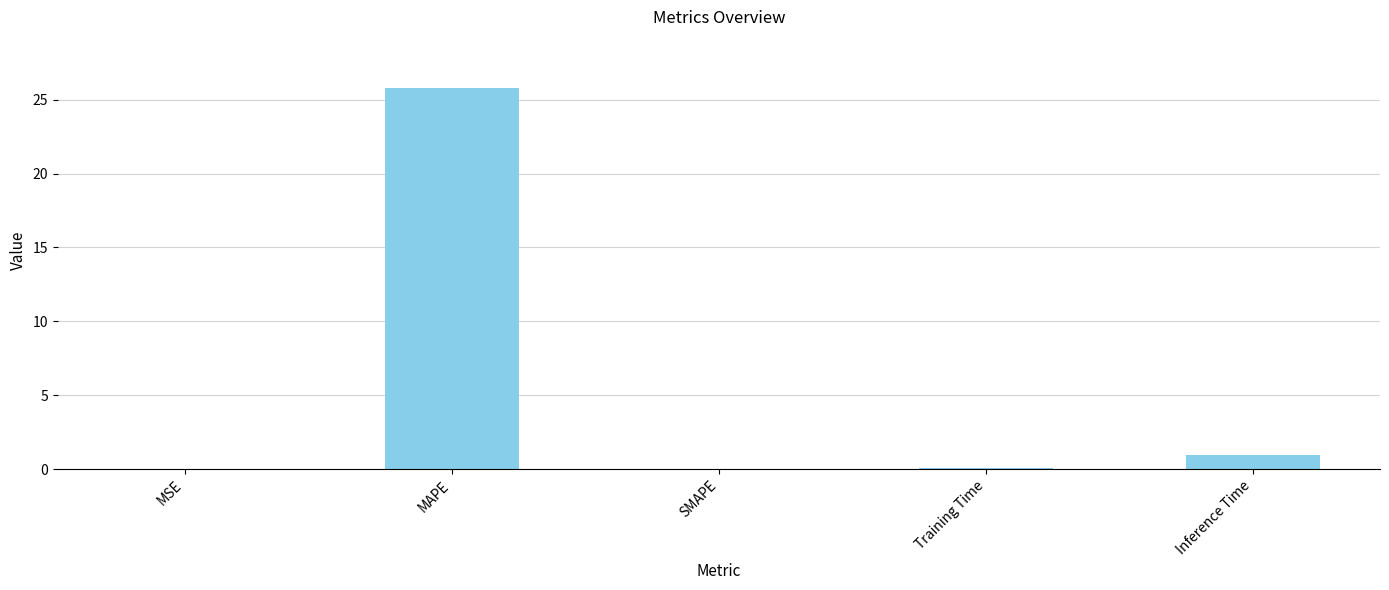

How many data points does each series have?

5